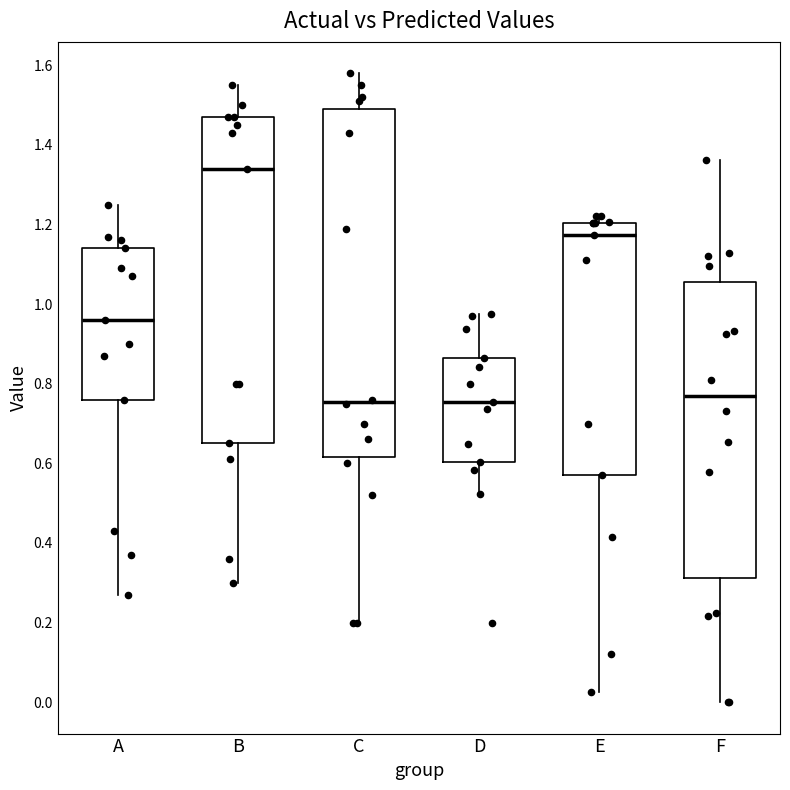

Where does the lower whisker of the box for F end on the y-axis? The values are not printed on the chart, so give them approximately, as read against the axis.

0.00